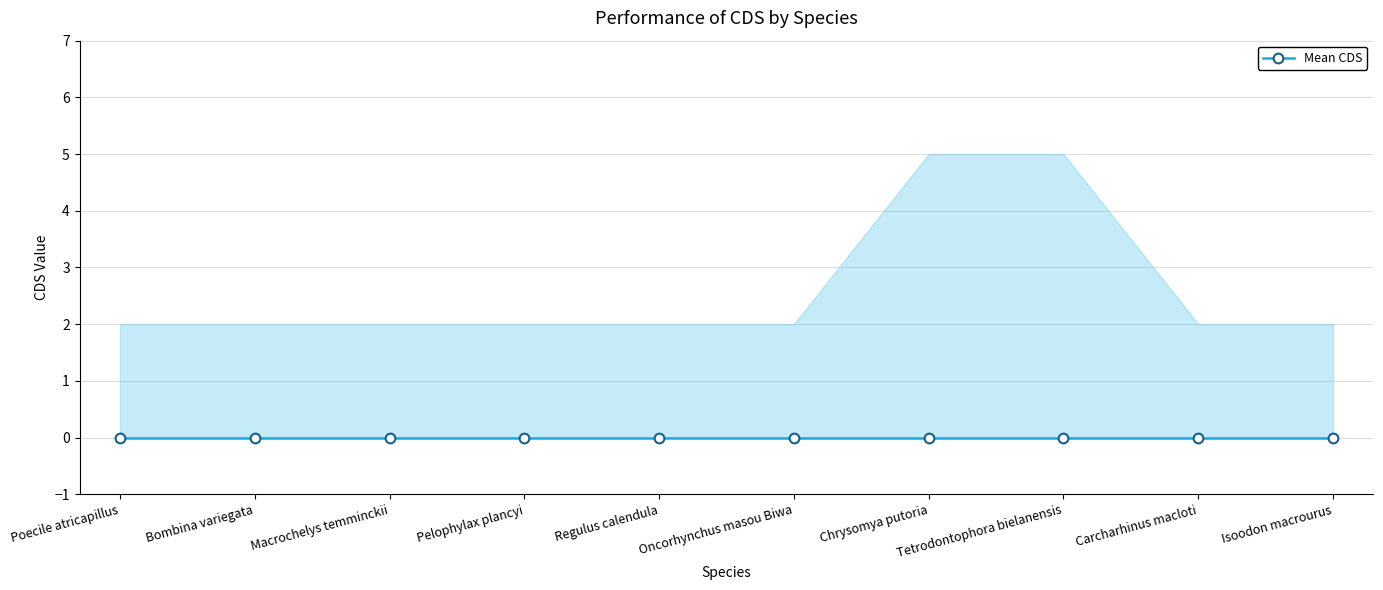

List the labels in order of CDS value, largest first.

Poecile atricapillus, Bombina variegata, Macrochelys temminckii, Pelophylax plancyi, Regulus calendula, Oncorhynchus masou Biwa, Chrysomya putoria, Tetrodontophora bielanensis, Carcharhinus macloti, Isoodon macrourus